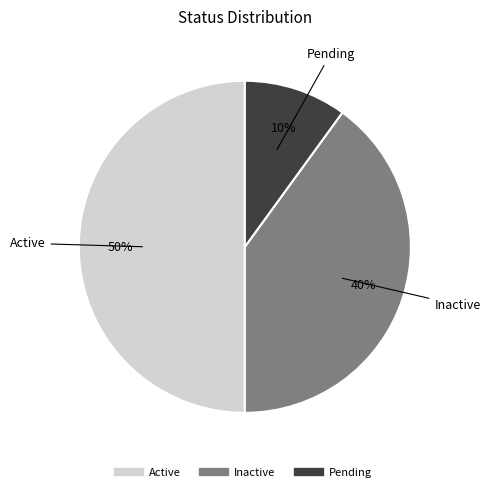

True or false: Pending accounts for 1% of the total.

False